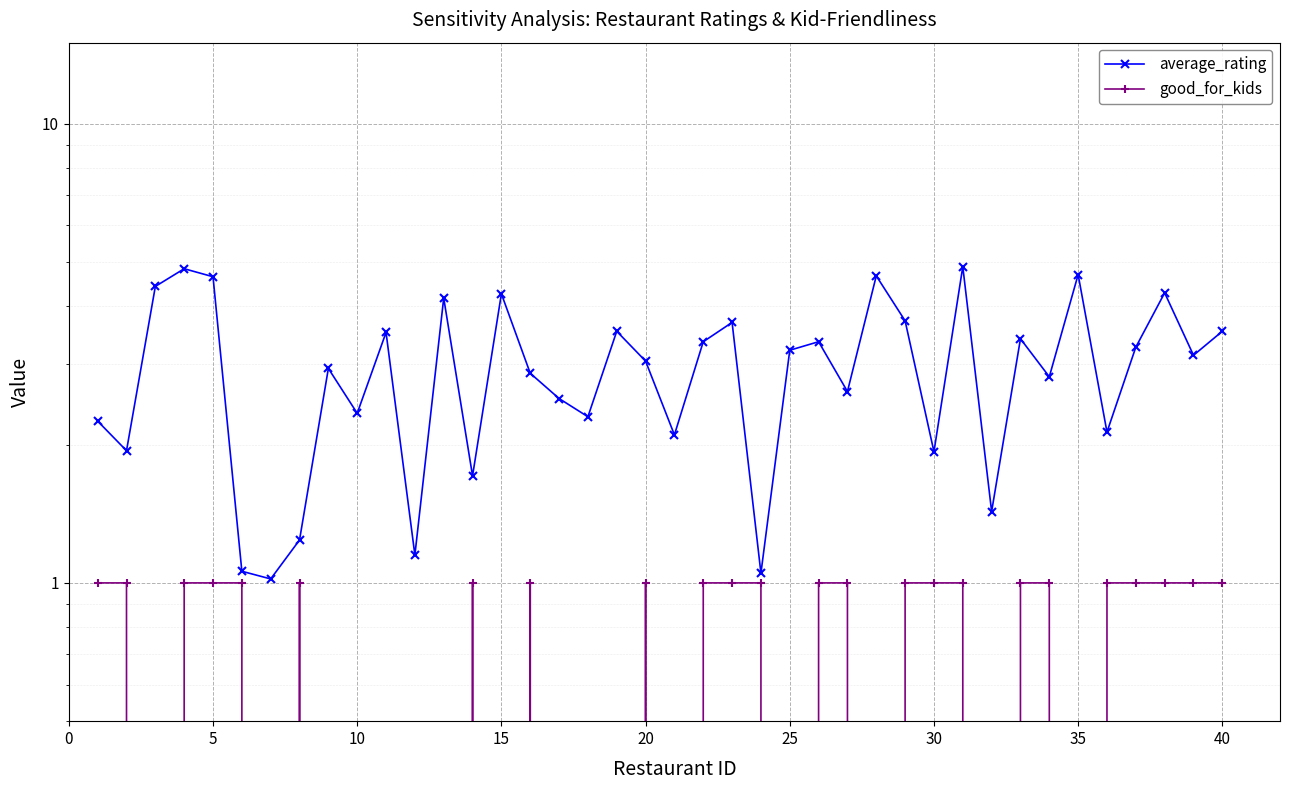

What are all the series names shown in the legend?

average_rating, good_for_kids